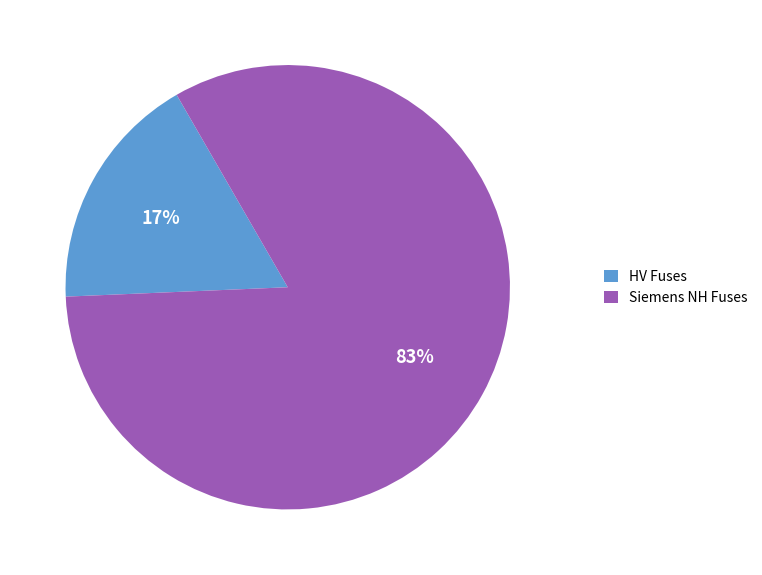

How many slices are in this pie chart?

2